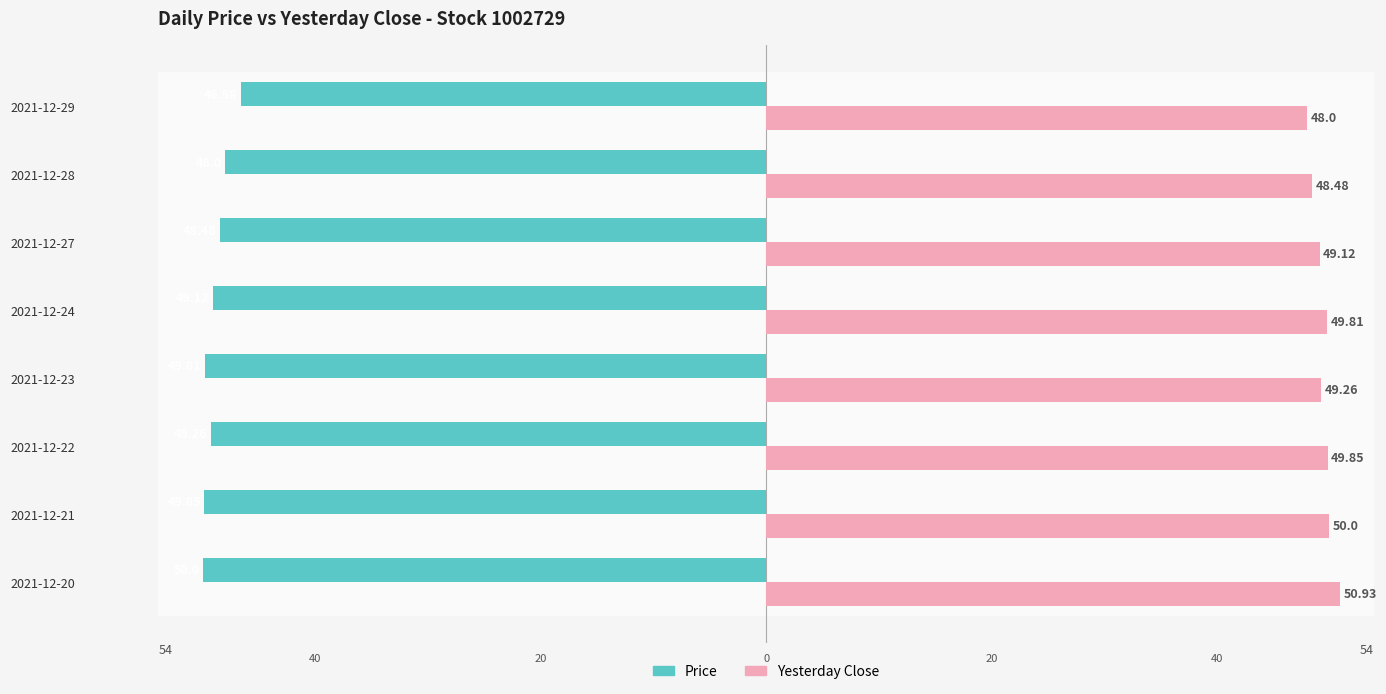

What are all the series names shown in the legend?

Price, Yesterday Close